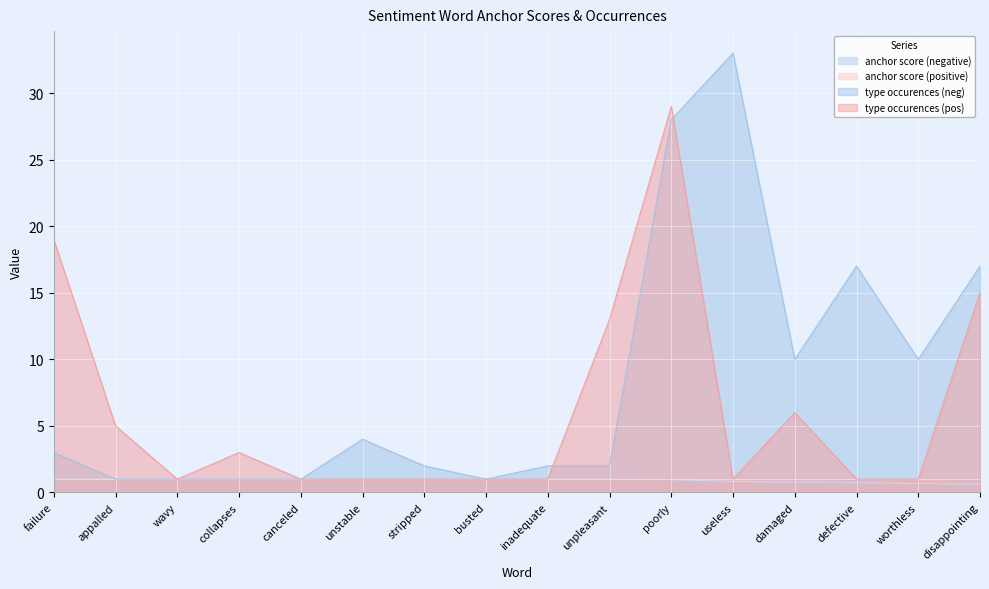

Which series has the widest spread of values?

type occurences (neg)